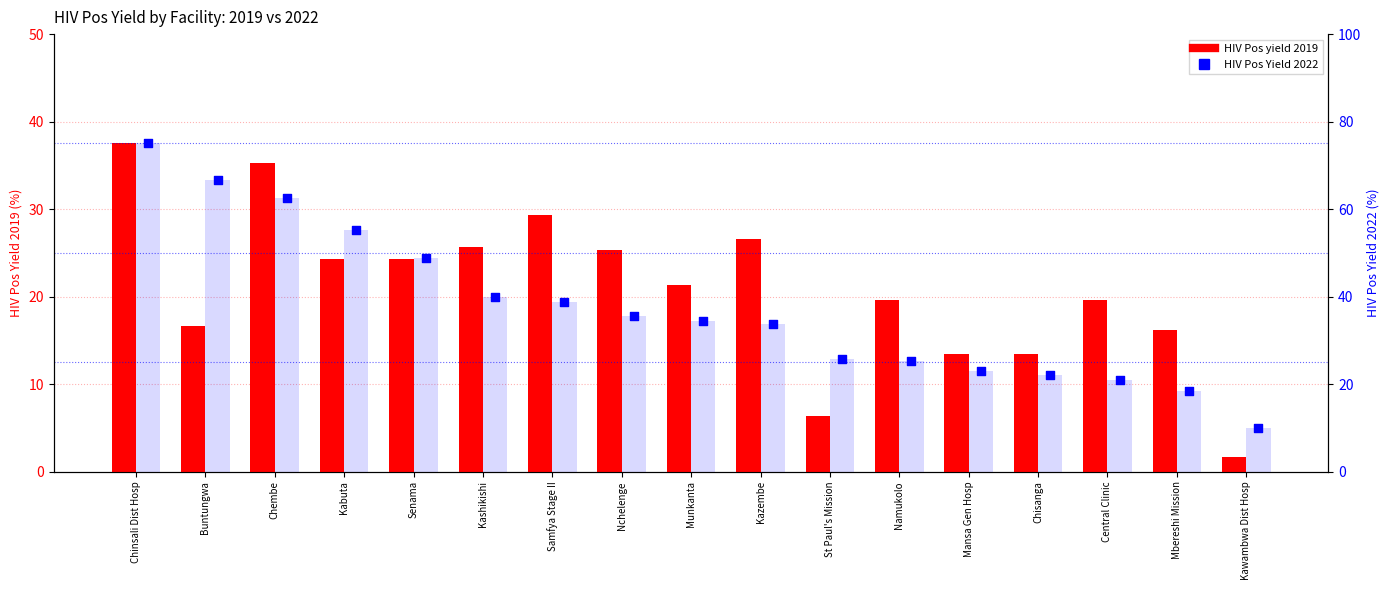

Which series has the widest spread of Y values?

HIV Pos Yield 2022